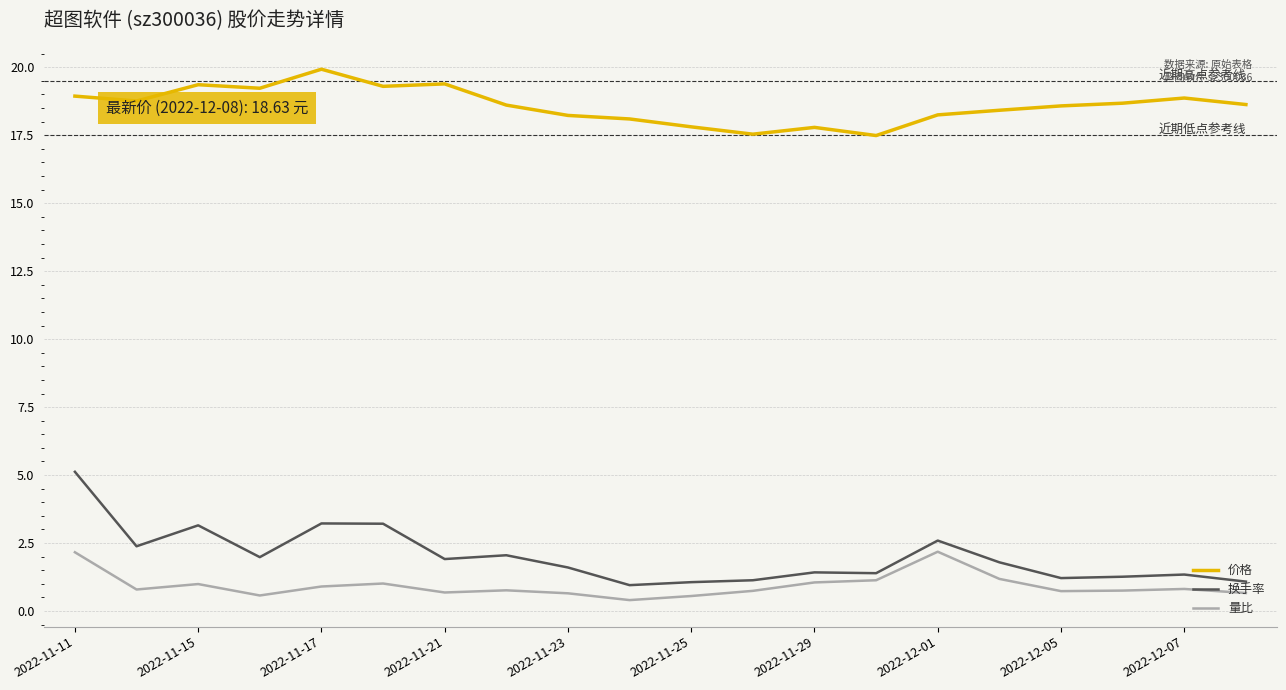

At how many categories does at least one series exceed 16?

20